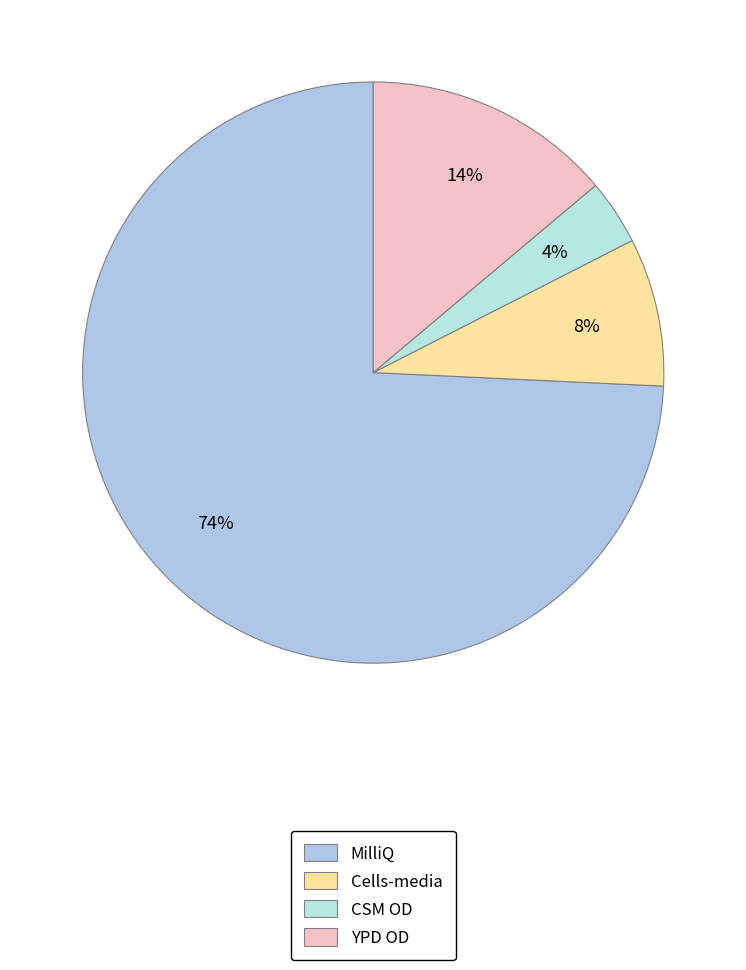

Is the sum of CSM OD and YPD OD greater than half?

No